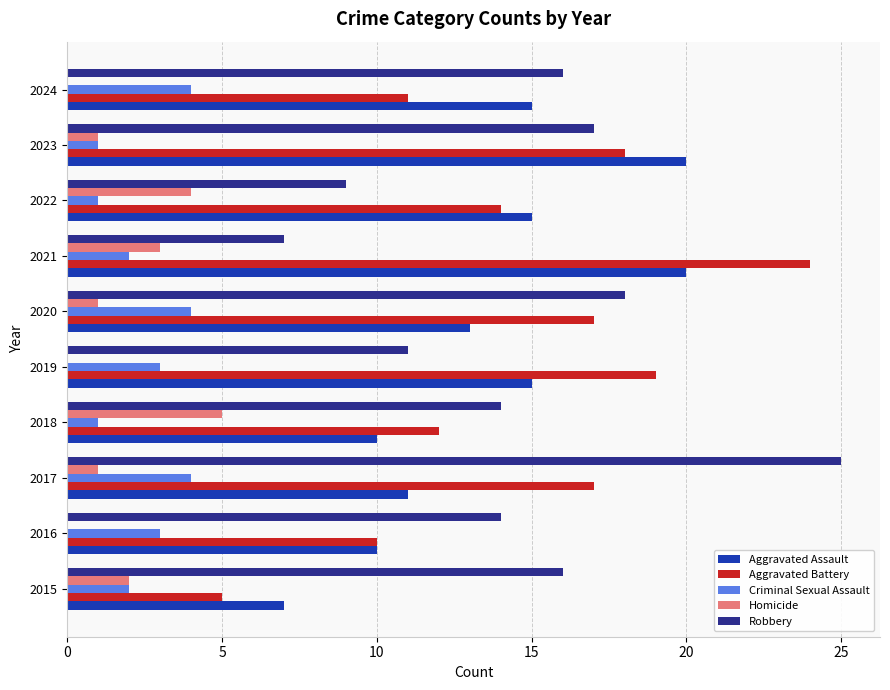

How many distinct data groups are displayed?

5